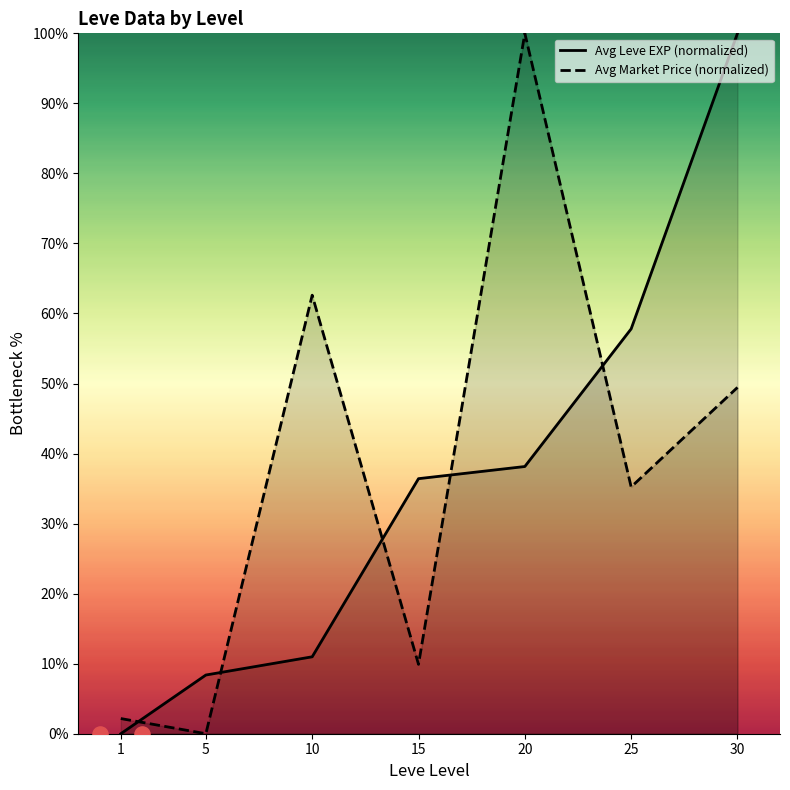

Which series has the largest total across all categories?

Avg Market Price (normalized)